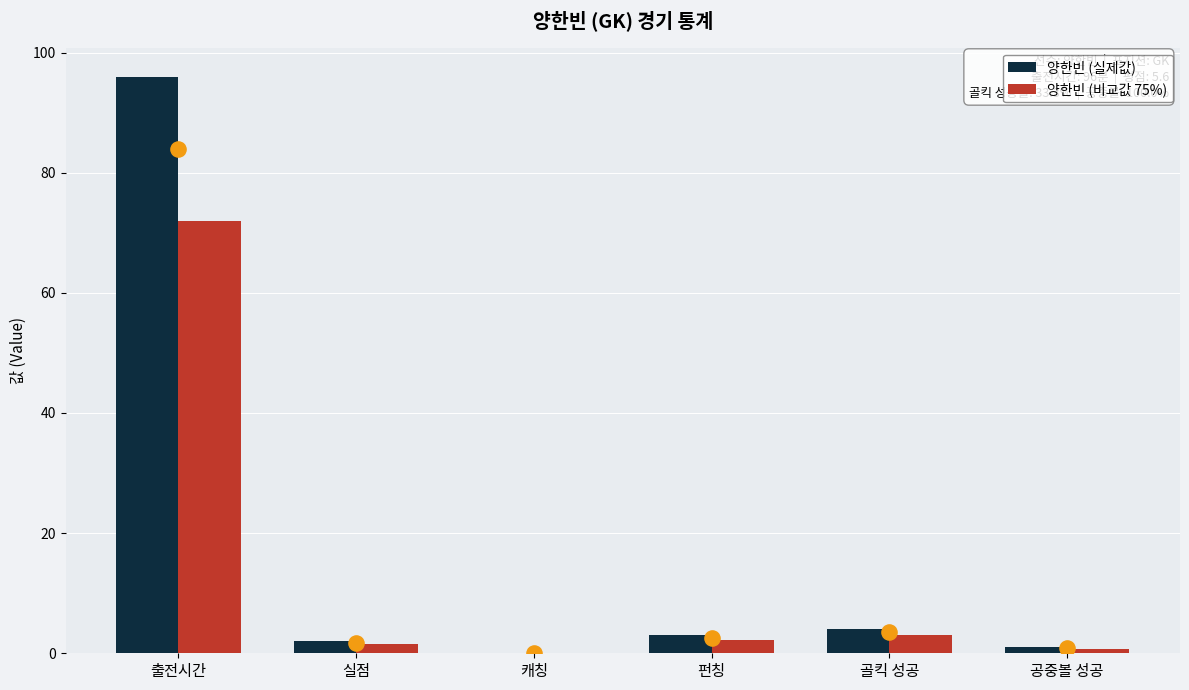

Which series contains the highest Y value?

양한빈 (실제값)